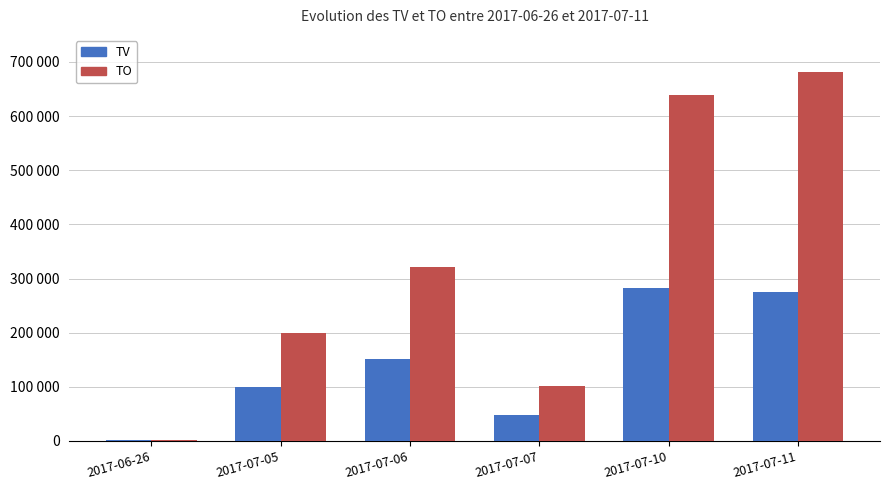

The TV series shows 117088 at 2017-07-10. True or false?

False